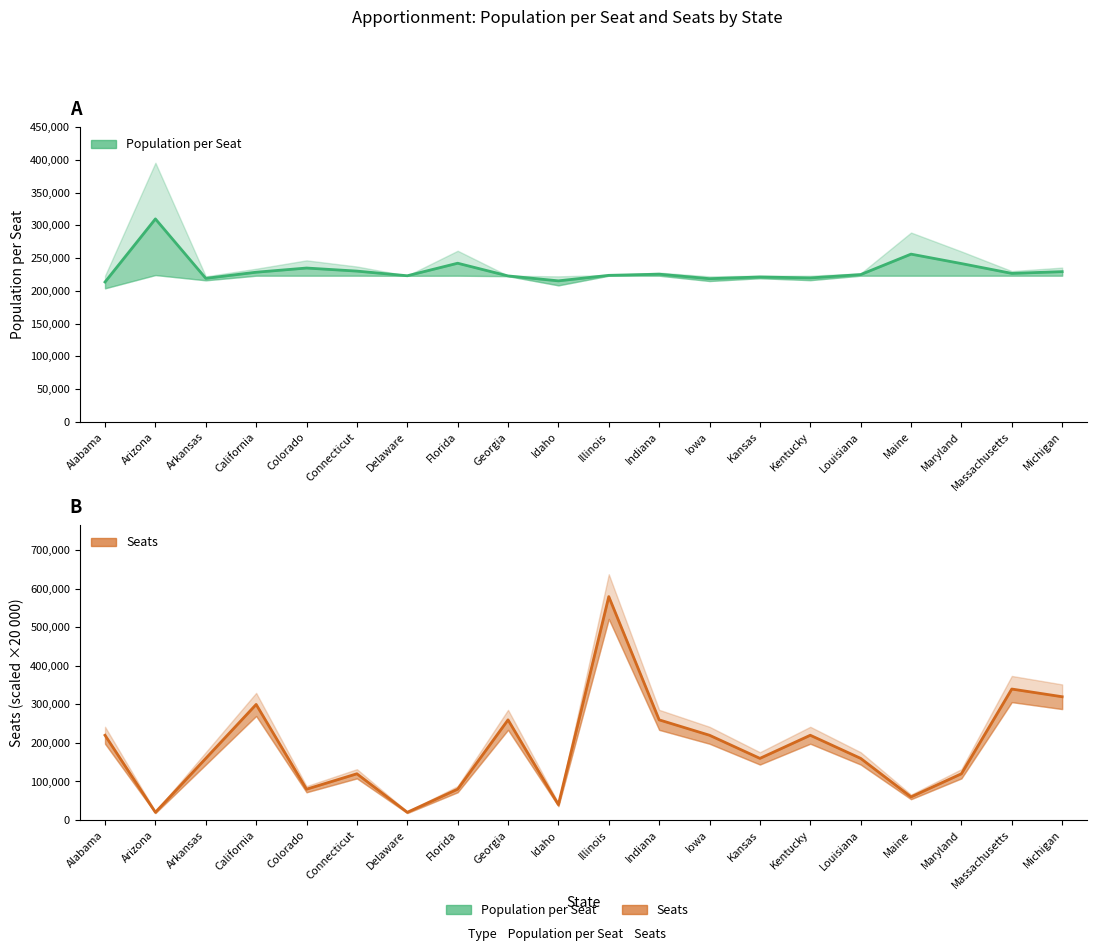

What is the label of the 11th point from the left?

Illinois